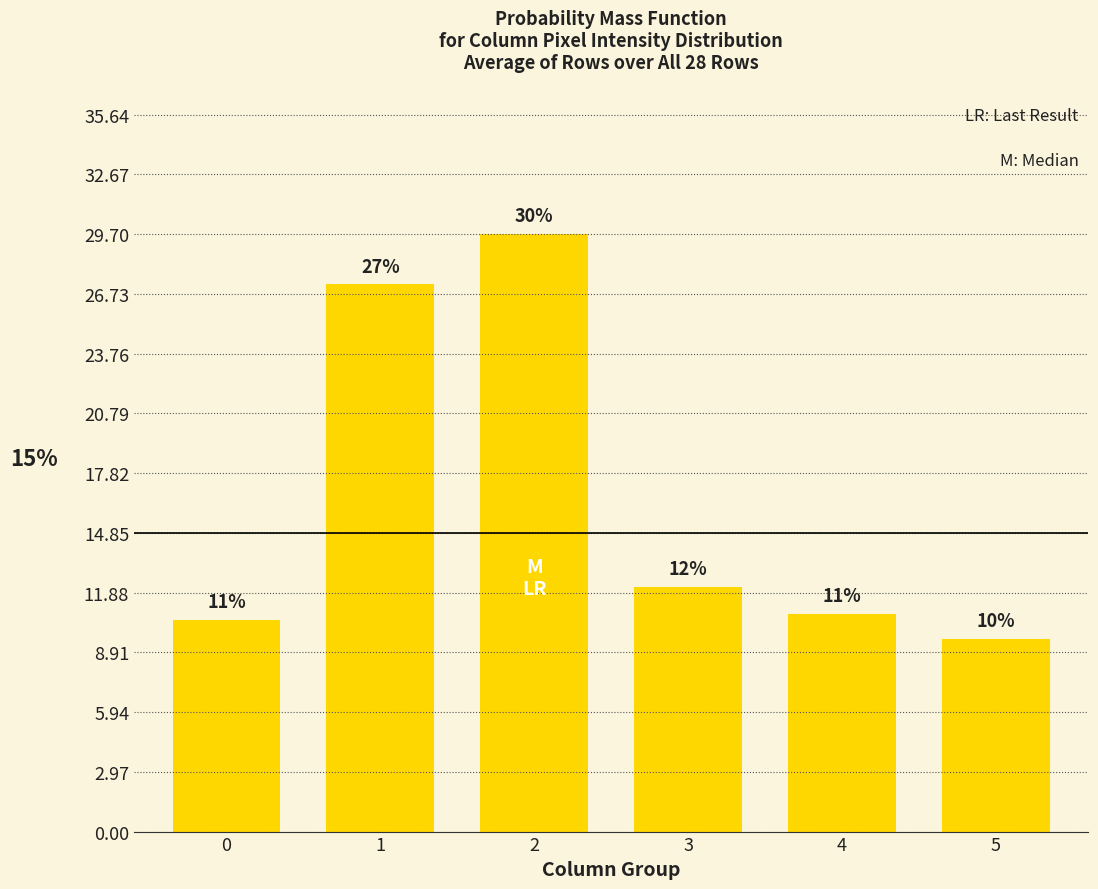

Are the bars grouped side by side (vs. stacked)?

No